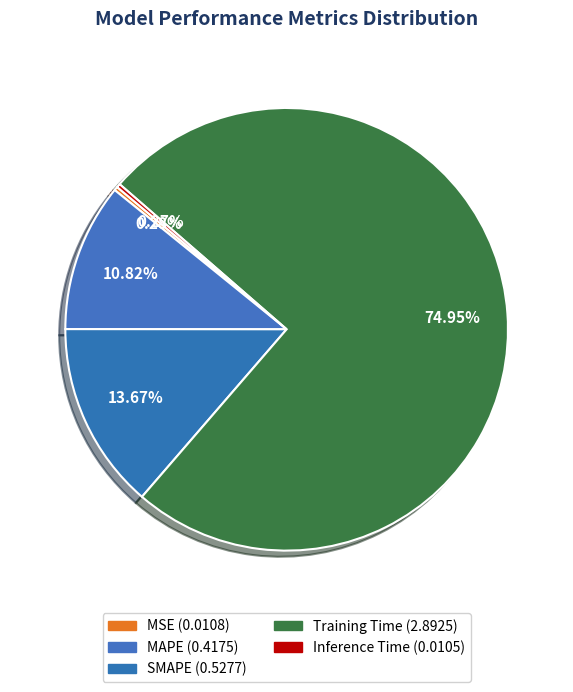

How much of the chart is everything except Training Time?

25.0%